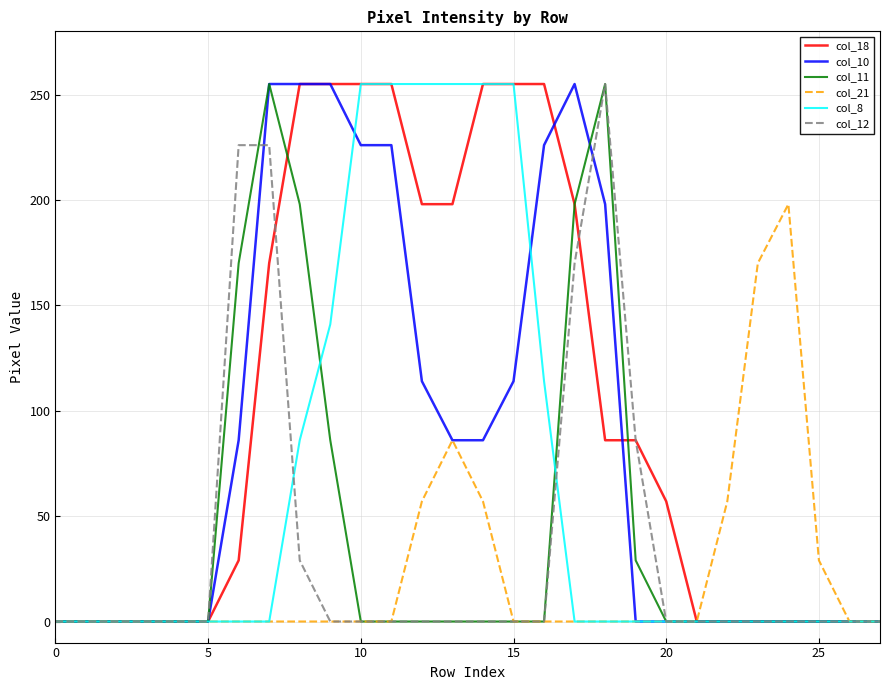

Reading left to right, extract all data points from this chart.

col_18: 0	0	0	0	0	0	29	170	255	255	255	255	198	198	255	255	255	198	86	86	57	0	0	0	0	0	0	0
col_10: 0	0	0	0	0	0	86	255	255	255	226	226	114	86	86	114	226	255	198	0	0	0	0	0	0	0	0	0
col_11: 0	0	0	0	0	0	170	255	198	86	0	0	0	0	0	0	0	198	255	29	0	0	0	0	0	0	0	0
col_21: 0	0	0	0	0	0	0	0	0	0	0	0	57	86	57	0	0	0	0	0	0	0	57	170	198	29	0	0
col_8: 0	0	0	0	0	0	0	0	86	141	255	255	255	255	255	255	114	0	0	0	0	0	0	0	0	0	0	0
col_12: 0	0	0	0	0	0	226	226	29	0	0	0	0	0	0	0	0	170	255	86	0	0	0	0	0	0	0	0